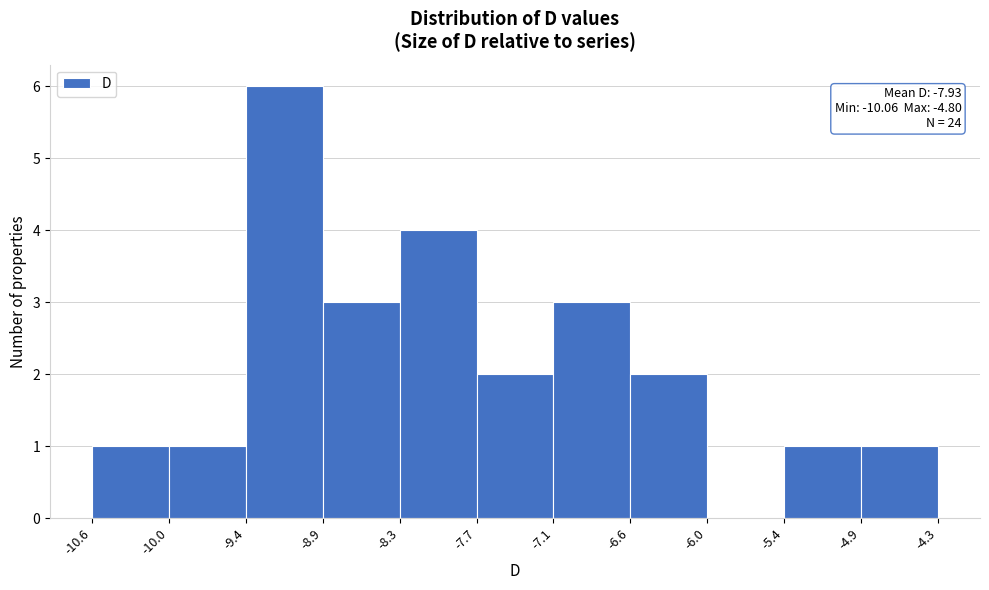

Over which range of the x-axis is the bar tallest?

-9.4 to -8.9